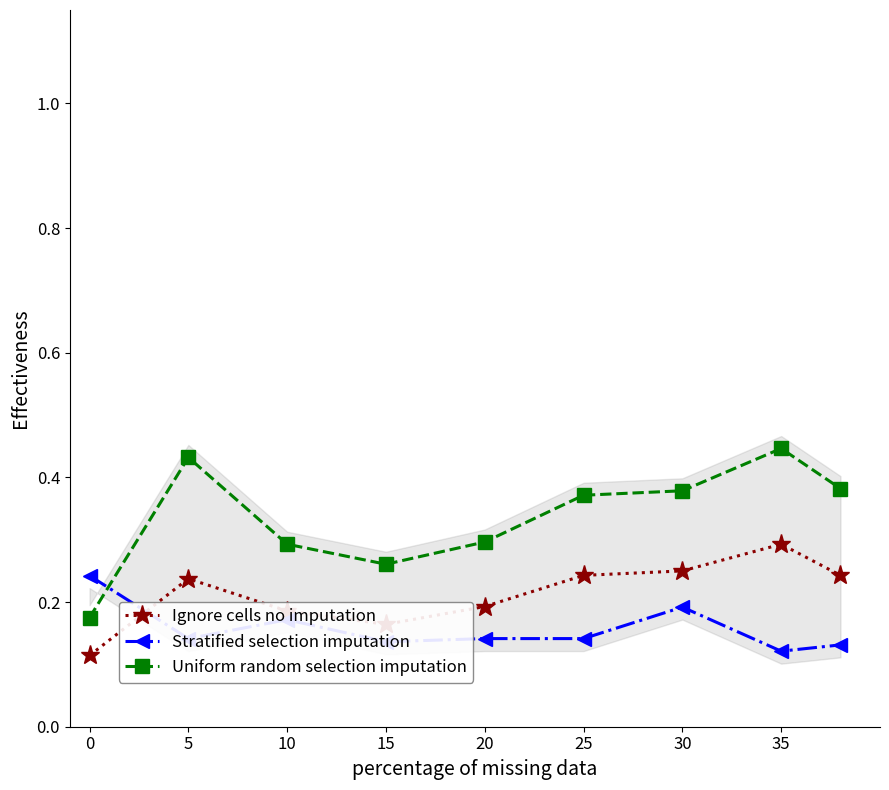

True or false: Uniform random selection imputation and Ignore cells no imputation cross at least once.

False